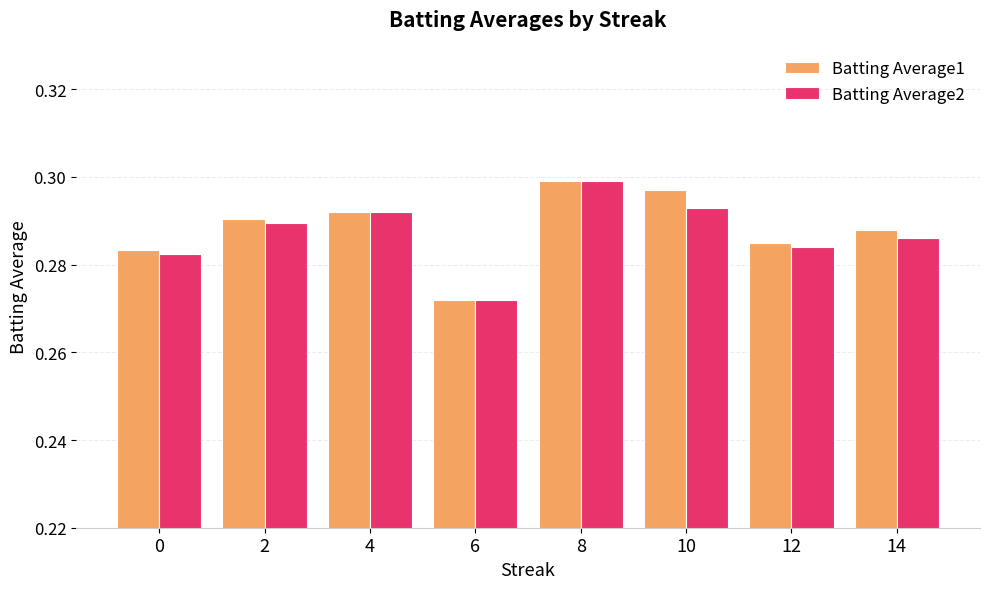

At which label does Batting Average2 reach its peak?

8